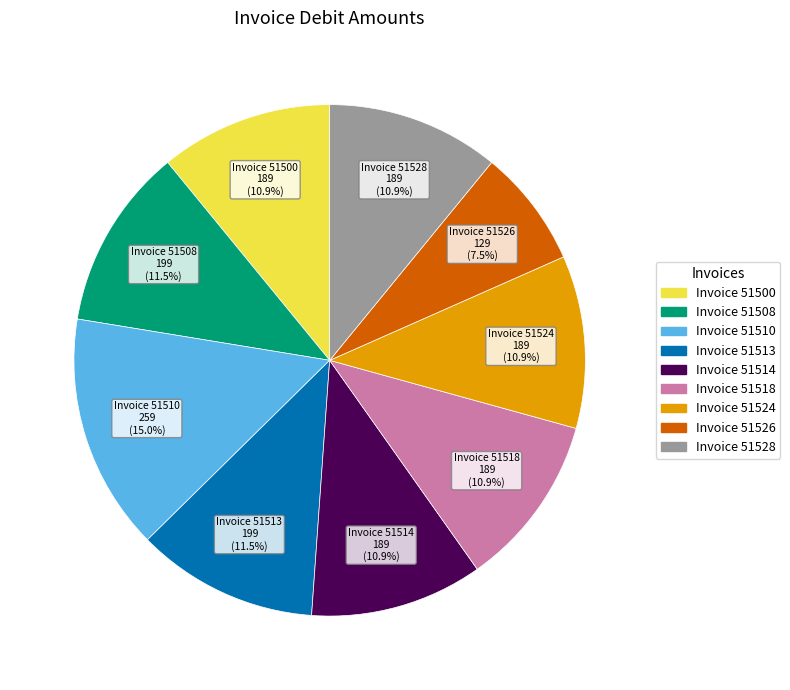

Is there any slice that represents more than half of the pie?

No